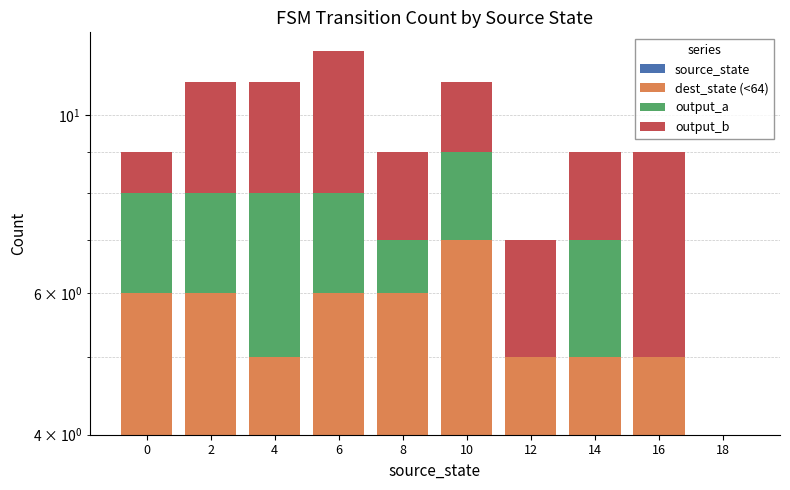

Which label corresponds to the smallest value in the chart?

18